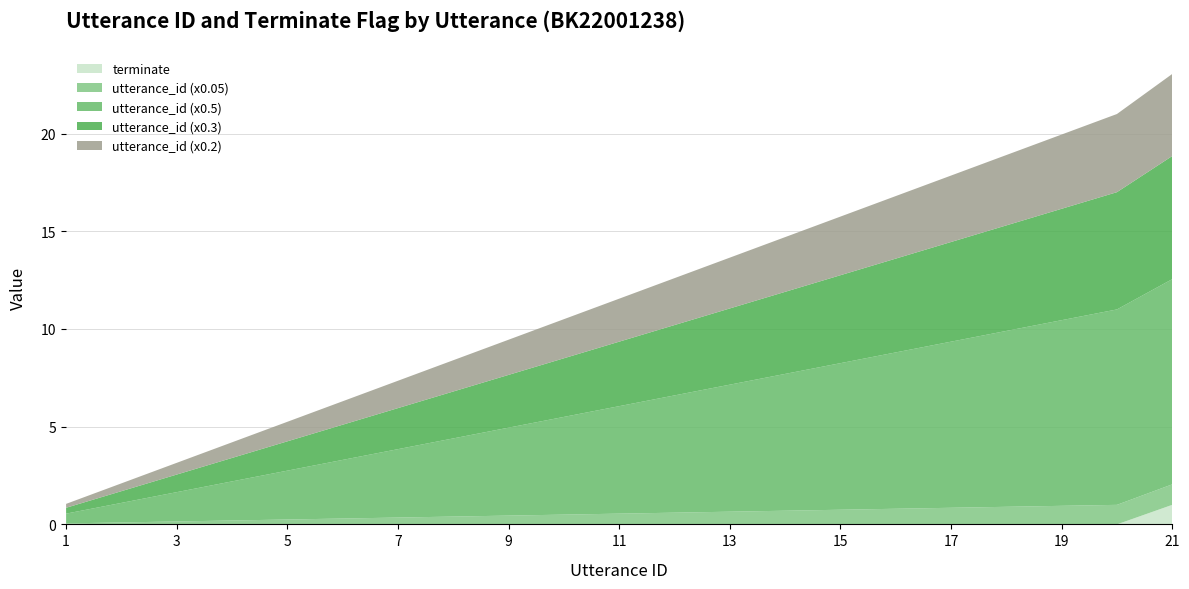

What is the highest value of the terminate series?

1.0